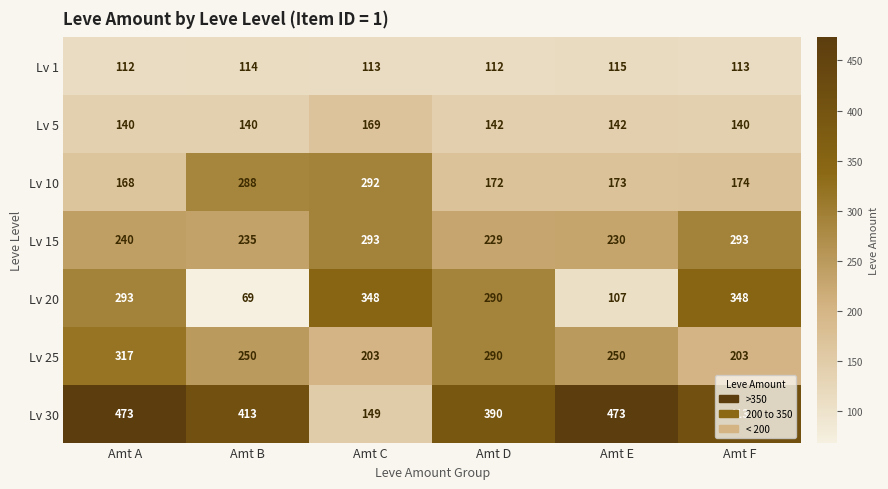

At which label does Lv 5 first exceed 142?

Amt C